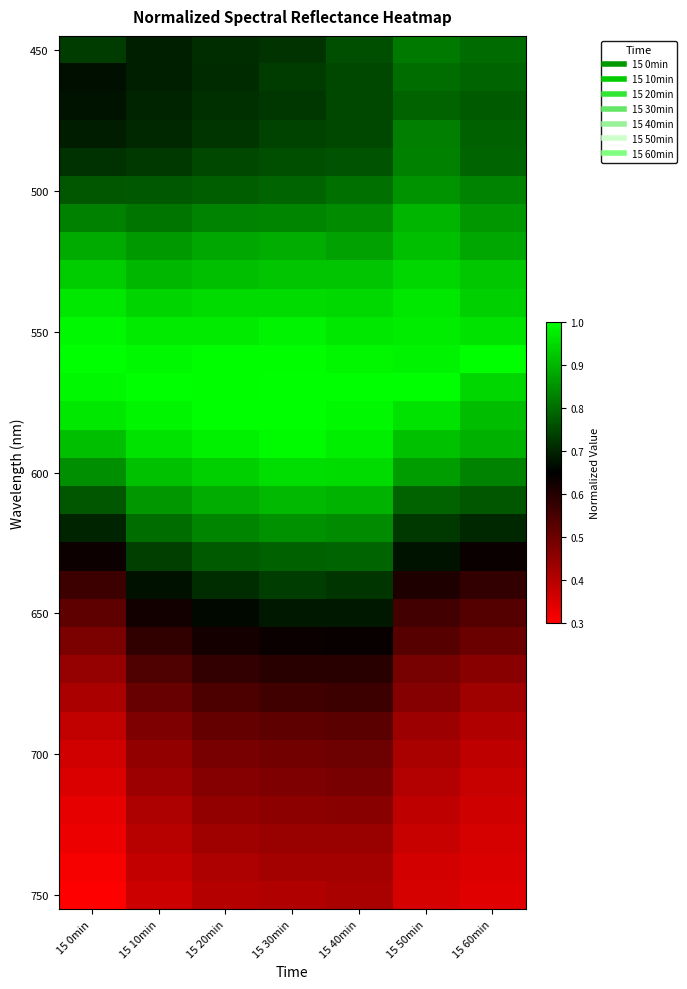

What is the minimum value shown in the chart?

0.3